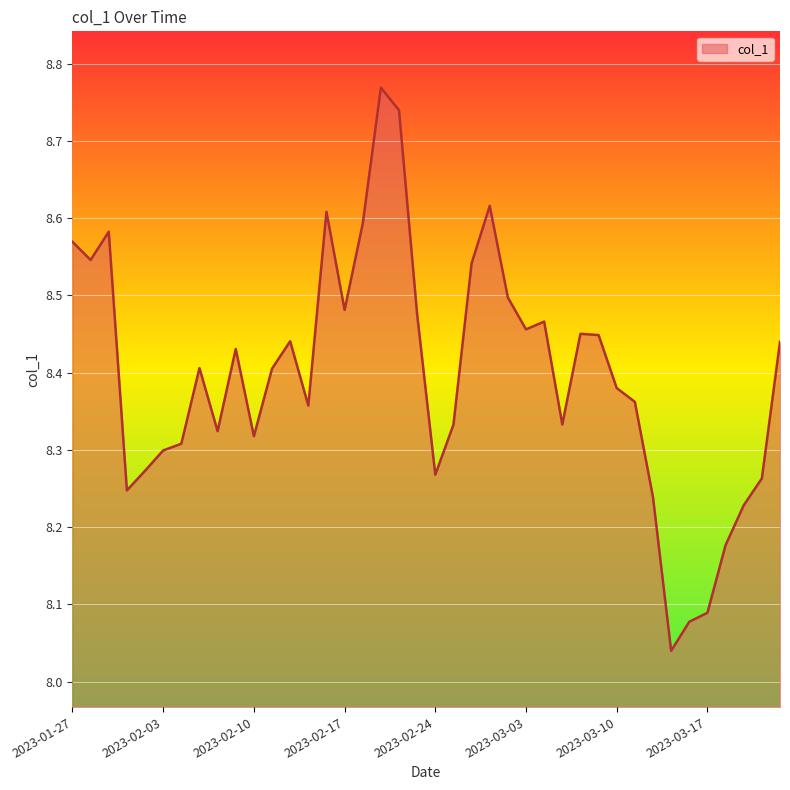

What is the difference between the maximum and minimum values?

0.7